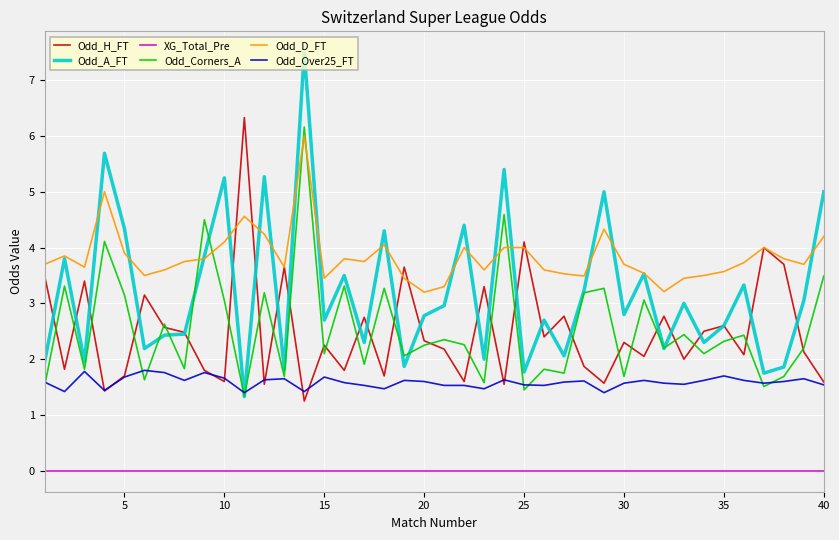

Which series has the widest spread of values?

Odd_A_FT